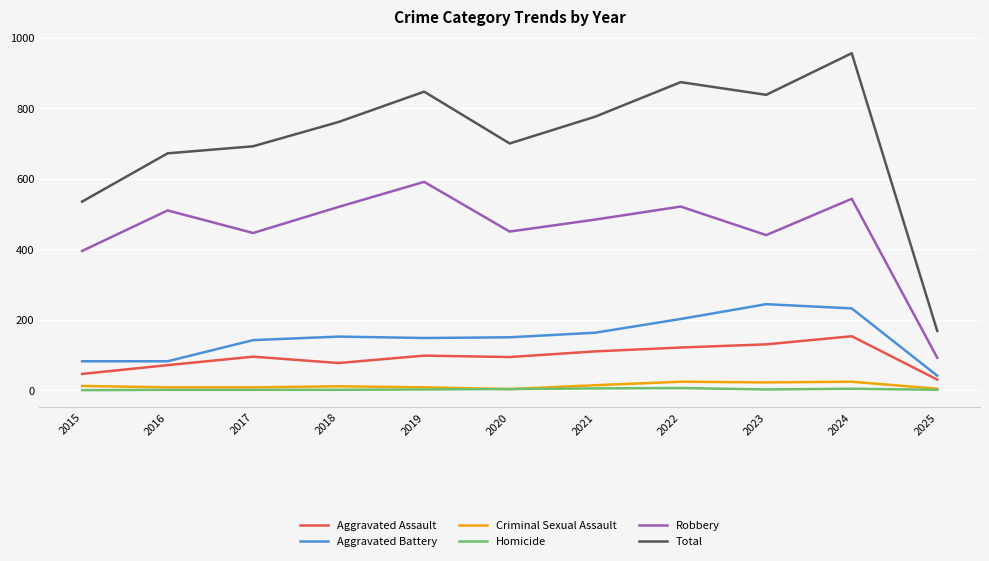

What is the maximum value for Robbery?

591